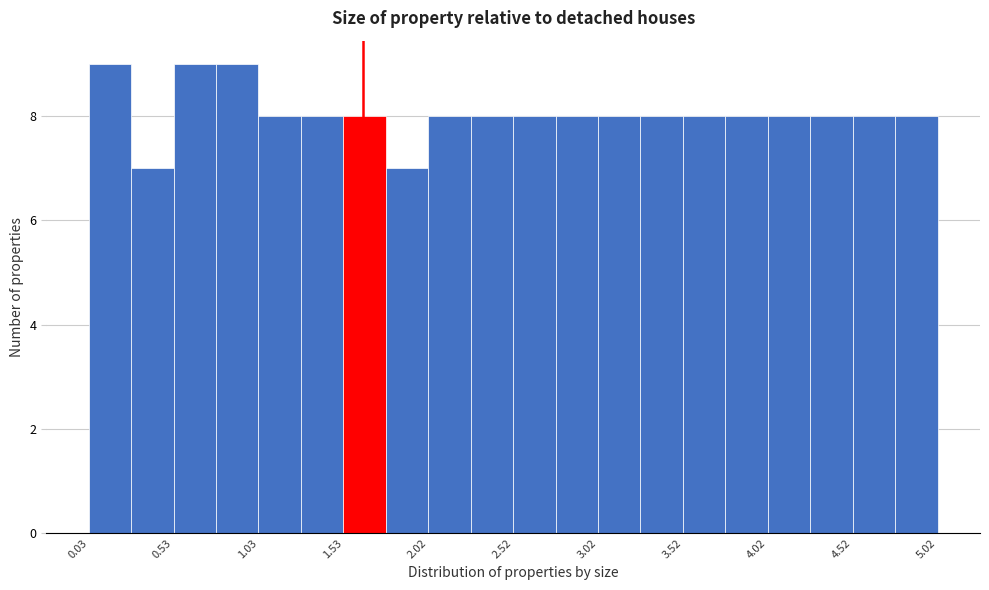

Reading left to right, list every bar in this chart as the range it spans on the x-axis followed by its height. Neither the bar edges nor the heights are printed on the chart, so give them approximately, as read against the axes.

0.05 to 0.30: 9
0.30 to 0.55: 7
0.55 to 0.80: 9
0.80 to 1.05: 9
1.05 to 1.30: 8
1.30 to 1.55: 8
1.55 to 1.80: 8
1.80 to 2.00: 7
2.00 to 2.25: 8
2.25 to 2.50: 8
2.50 to 2.75: 8
2.75 to 3.00: 8
3.00 to 3.25: 8
3.25 to 3.50: 8
3.50 to 3.75: 8
3.75 to 4.00: 8
4.00 to 4.25: 8
4.25 to 4.50: 8
4.50 to 4.75: 8
4.75 to 5.00: 8